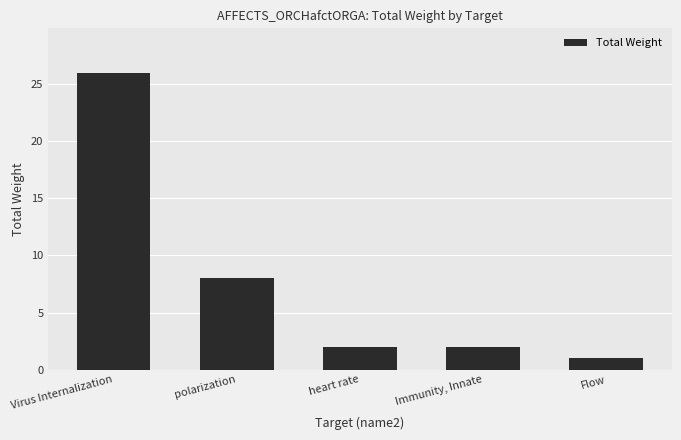

What is the greatest value displayed?

26